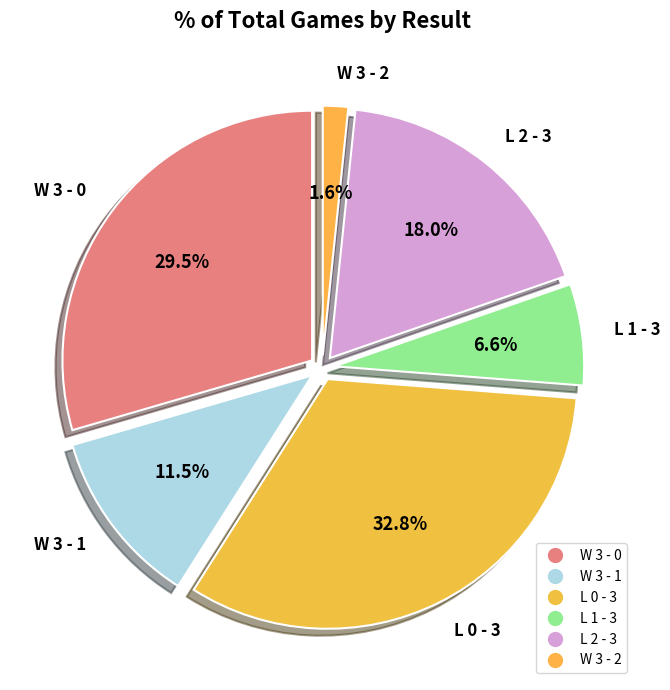

Which category has the biggest portion of the pie?

L 0 - 3